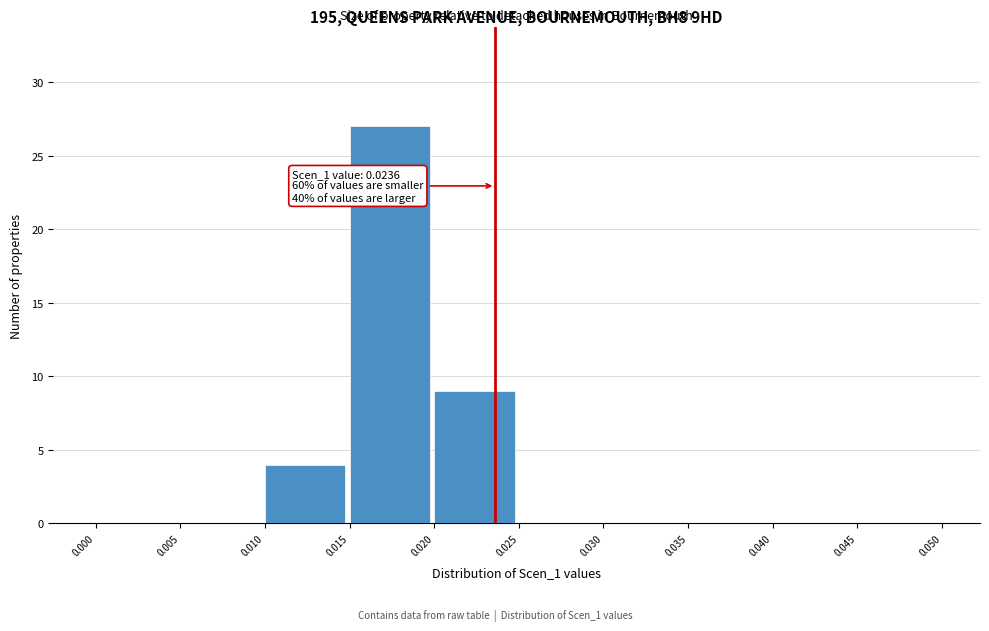

Which range on the x-axis has the tallest bar?

0.015 to 0.020